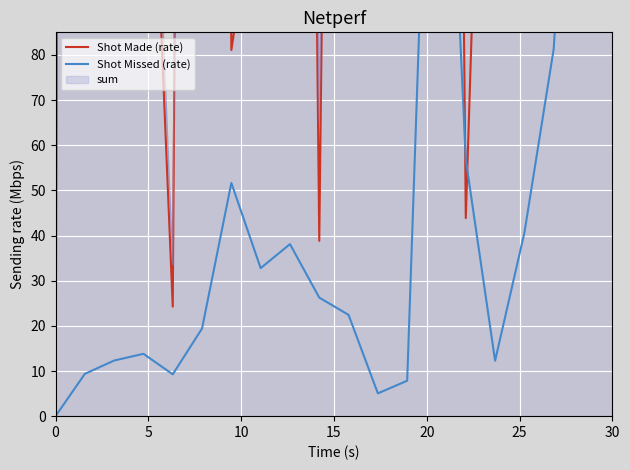

How many lines are shown in the chart?

2